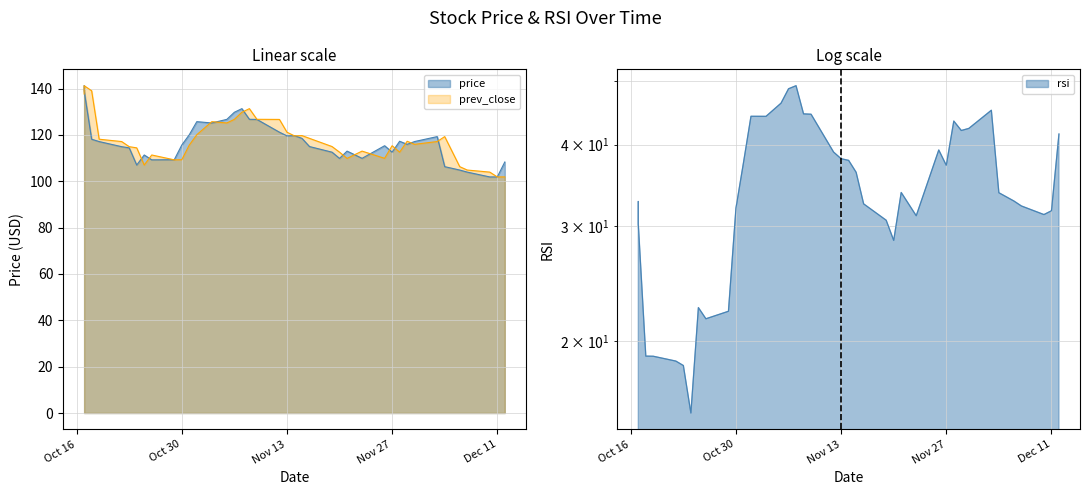

True or false: prev_close has more than 1 points higher than both neighbors.

True